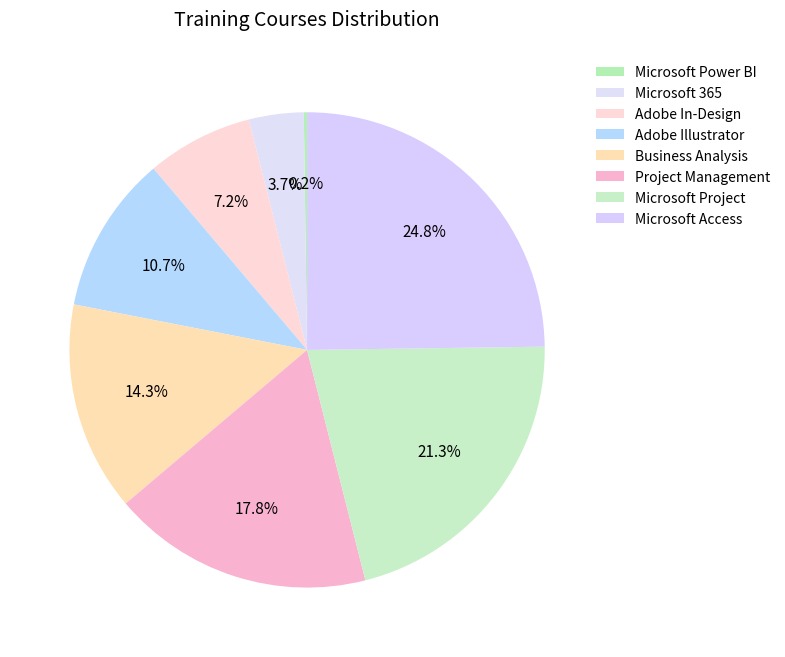

How many slices are in this pie chart?

8